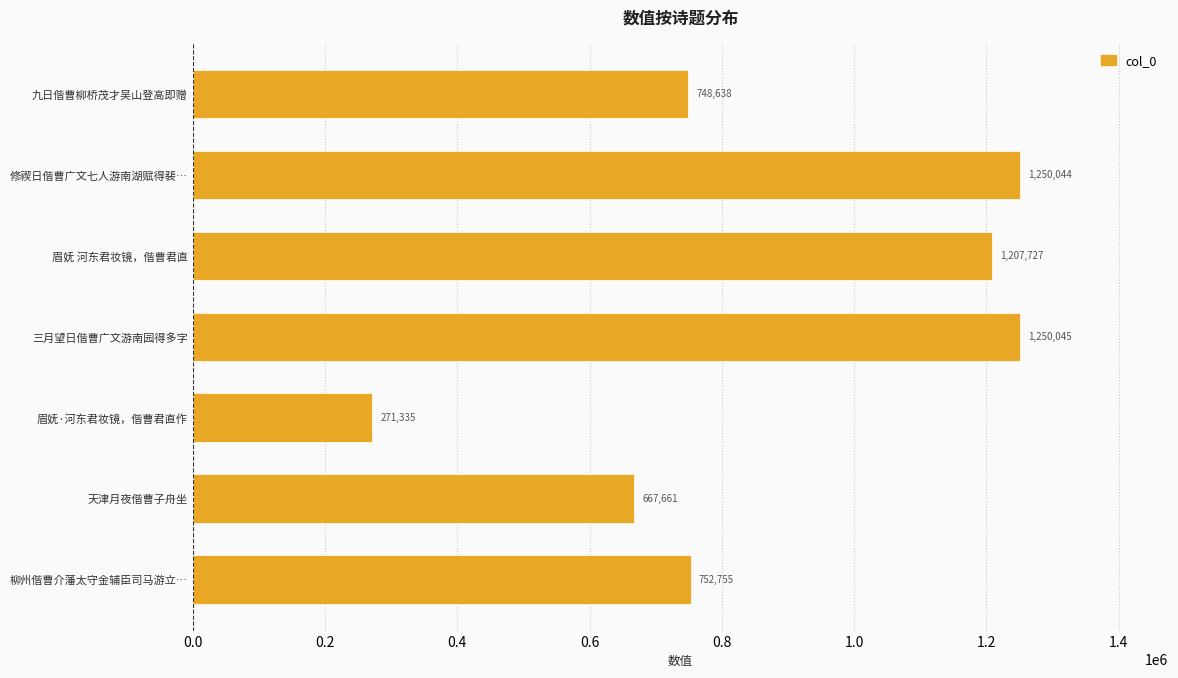

Which label corresponds to the smallest value in the chart?

眉妩·河东君妆镜，偕曹君直作